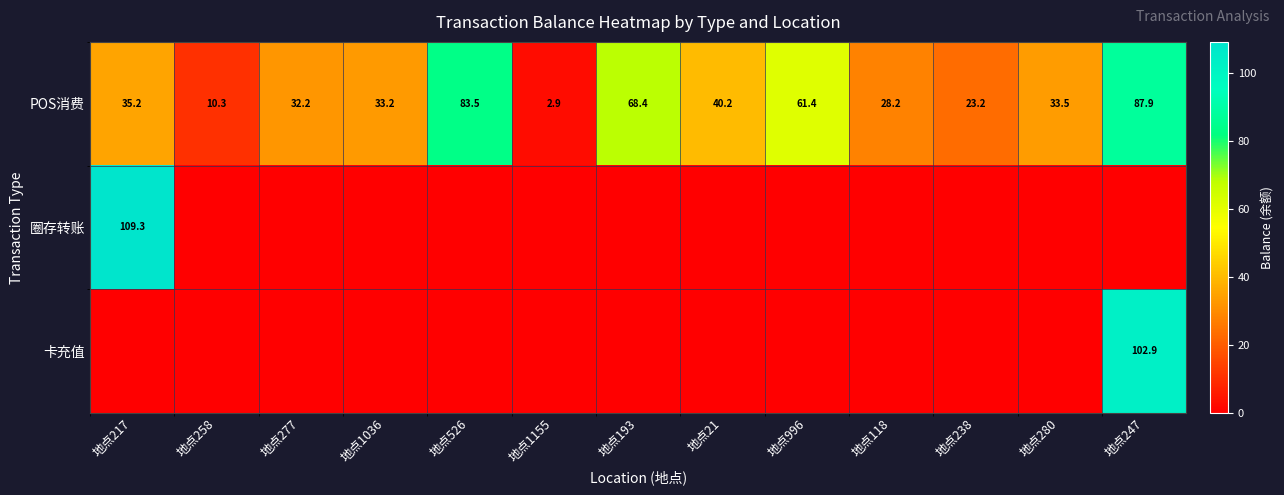

What is the difference between the POS消费 values at 地点280 and 地点996?

27.9